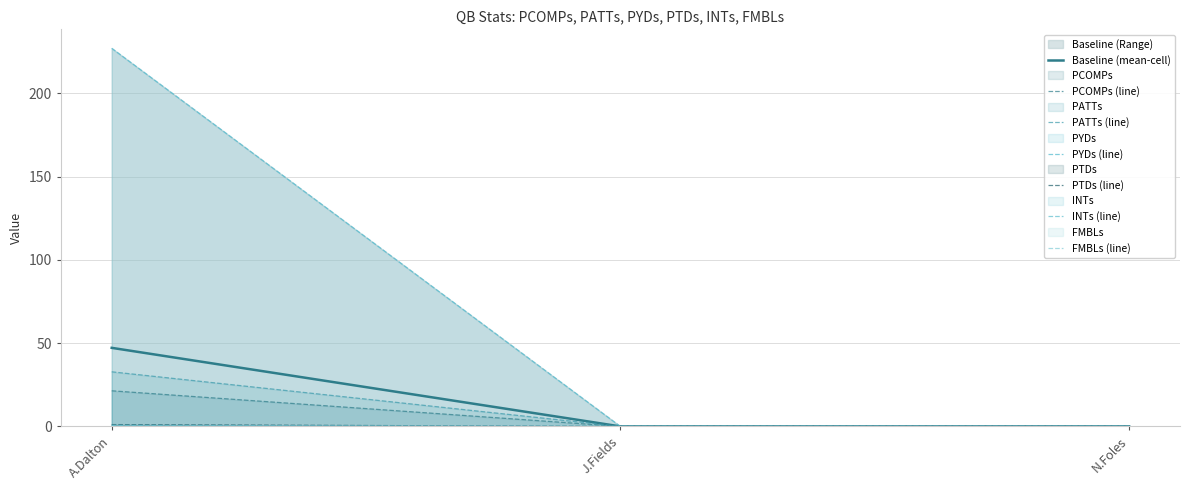

The Baseline (mean-cell) series shows 0.0 at J.Fields. True or false?

True